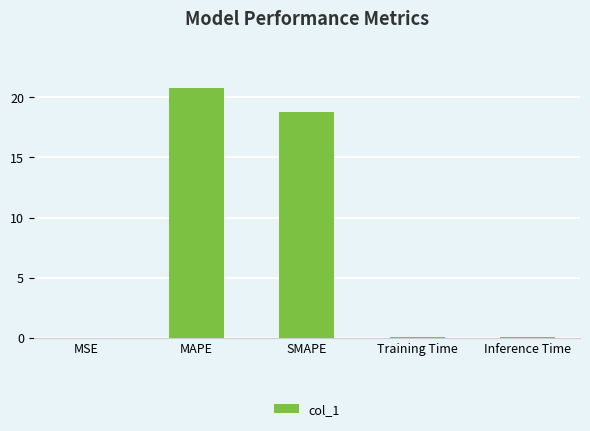

Between MSE and SMAPE, which is larger?

SMAPE